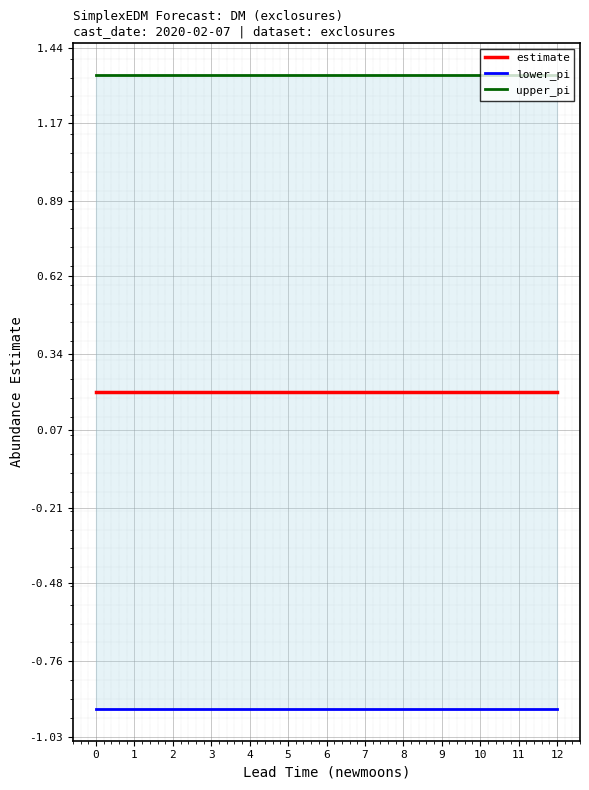

Rank the series by their average value, from highest to lowest.

upper_pi, estimate, lower_pi